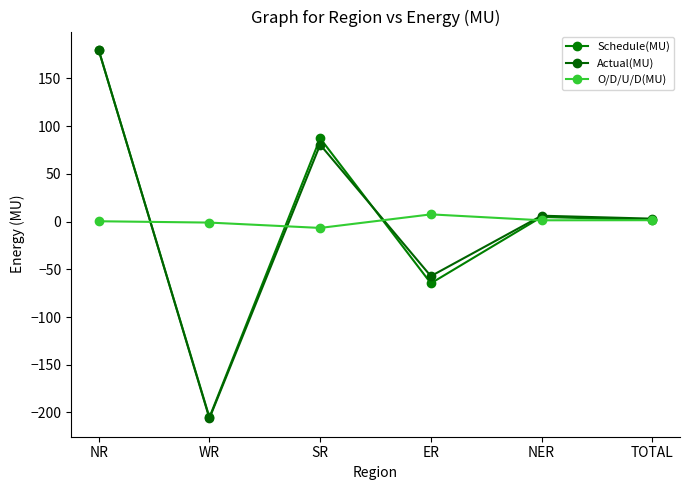

Rank the series by their maximum value, from lowest to highest.

O/D/U/D(MU), Schedule(MU), Actual(MU)